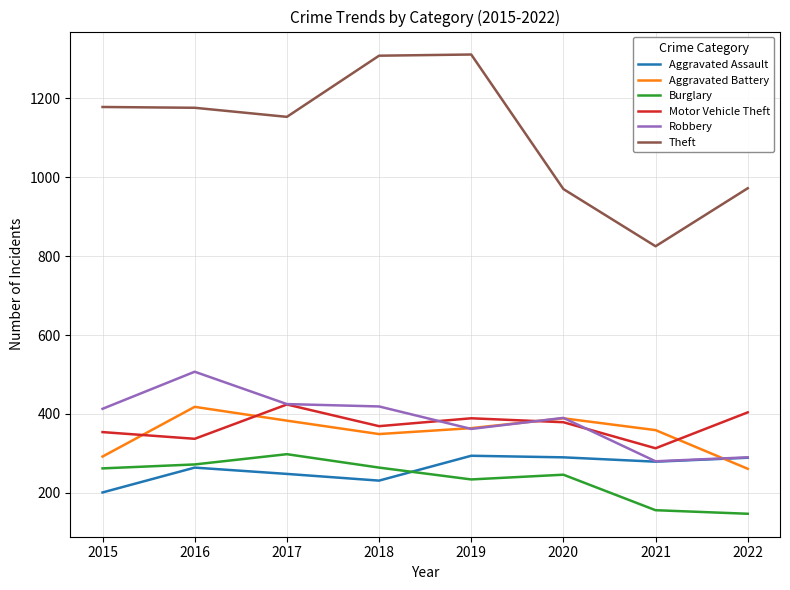

True or false: Aggravated Assault and Theft cross at least once.

False